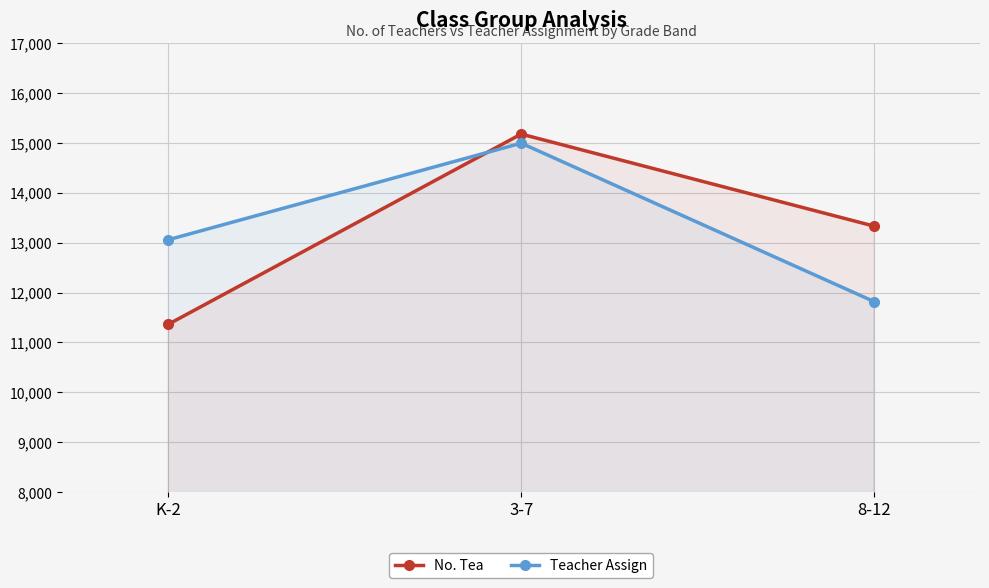

Which series has the largest total across all categories?

Teacher Assign